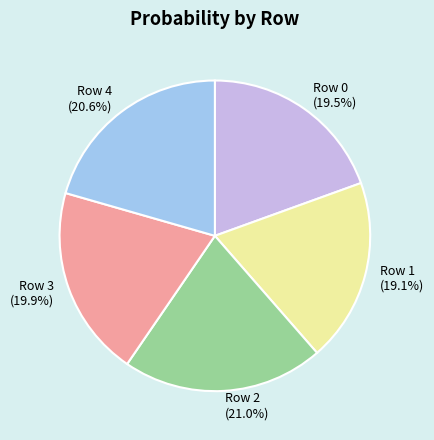

Is there a majority slice in this chart?

No